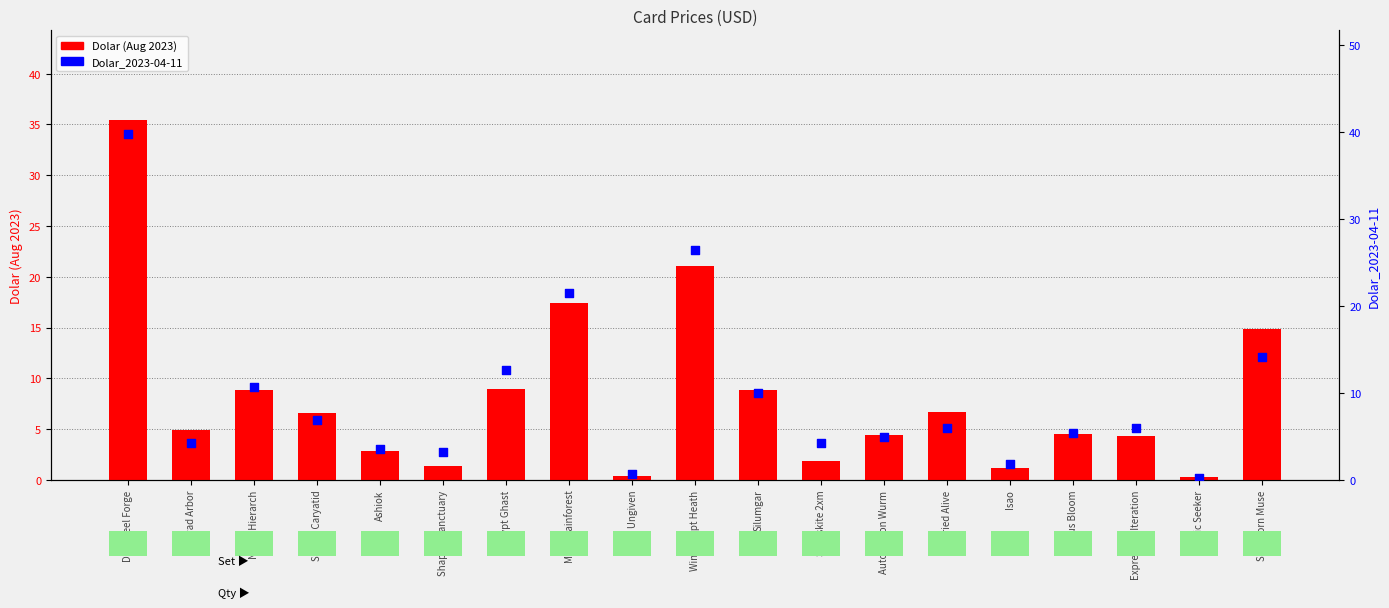

What are all the series names shown in the legend?

Dolar (Aug 2023), Dolar_2023-04-11